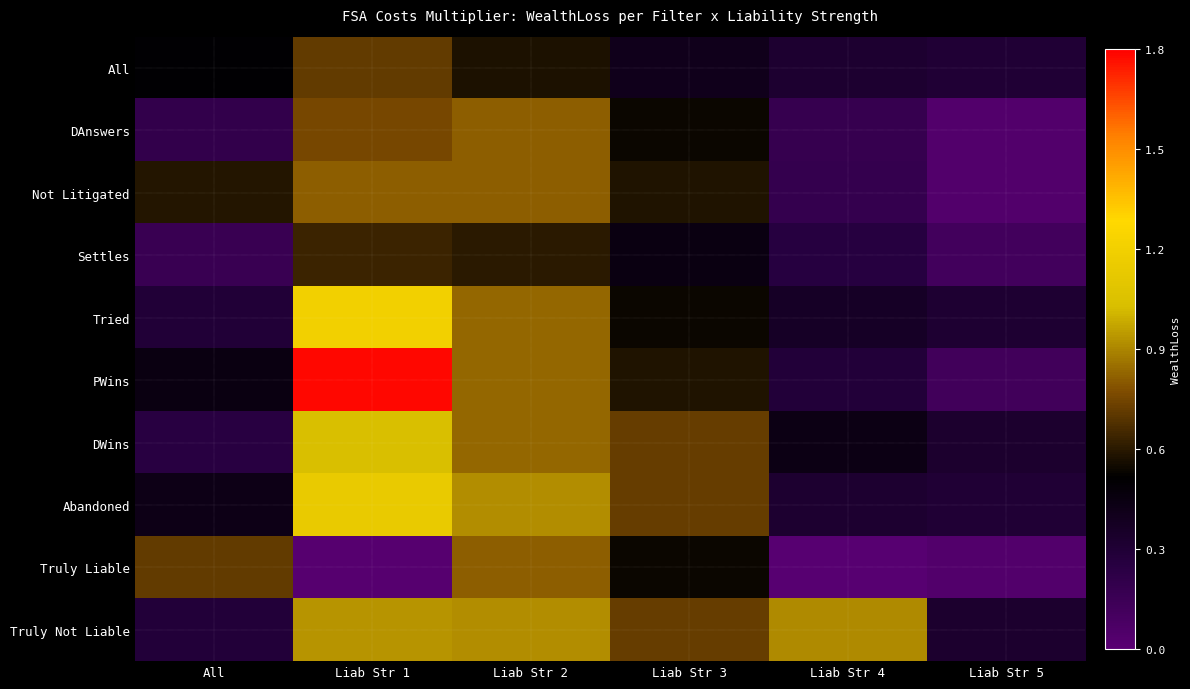

Reading right to left, transcribe all the data shown in this chart.

All: Liab Str 5=0.3	Liab Str 4=0.3	Liab Str 3=0.4	Liab Str 2=0.6	Liab Str 1=0.7	All=0.5
DAnswers: Liab Str 5=0.0	Liab Str 4=0.2	Liab Str 3=0.5	Liab Str 2=0.8	Liab Str 1=0.8	All=0.2
Not Litigated: Liab Str 5=0.0	Liab Str 4=0.2	Liab Str 3=0.6	Liab Str 2=0.8	Liab Str 1=0.8	All=0.6
Settles: Liab Str 5=0.1	Liab Str 4=0.3	Liab Str 3=0.4	Liab Str 2=0.6	Liab Str 1=0.6	All=0.2
Tried: Liab Str 5=0.3	Liab Str 4=0.4	Liab Str 3=0.5	Liab Str 2=0.8	Liab Str 1=1.2	All=0.3
PWins: Liab Str 5=0.1	Liab Str 4=0.3	Liab Str 3=0.6	Liab Str 2=0.8	Liab Str 1=1.8	All=0.4
DWins: Liab Str 5=0.3	Liab Str 4=0.4	Liab Str 3=0.7	Liab Str 2=0.8	Liab Str 1=1.0	All=0.3
Abandoned: Liab Str 5=0.3	Liab Str 4=0.3	Liab Str 3=0.7	Liab Str 2=0.9	Liab Str 1=1.1	All=0.4
Truly Liable: Liab Str 5=0.0	Liab Str 4=0.0	Liab Str 3=0.5	Liab Str 2=0.8	Liab Str 1=0.0	All=0.7
Truly Not Liable: Liab Str 5=0.3	Liab Str 4=0.9	Liab Str 3=0.7	Liab Str 2=0.9	Liab Str 1=0.9	All=0.3